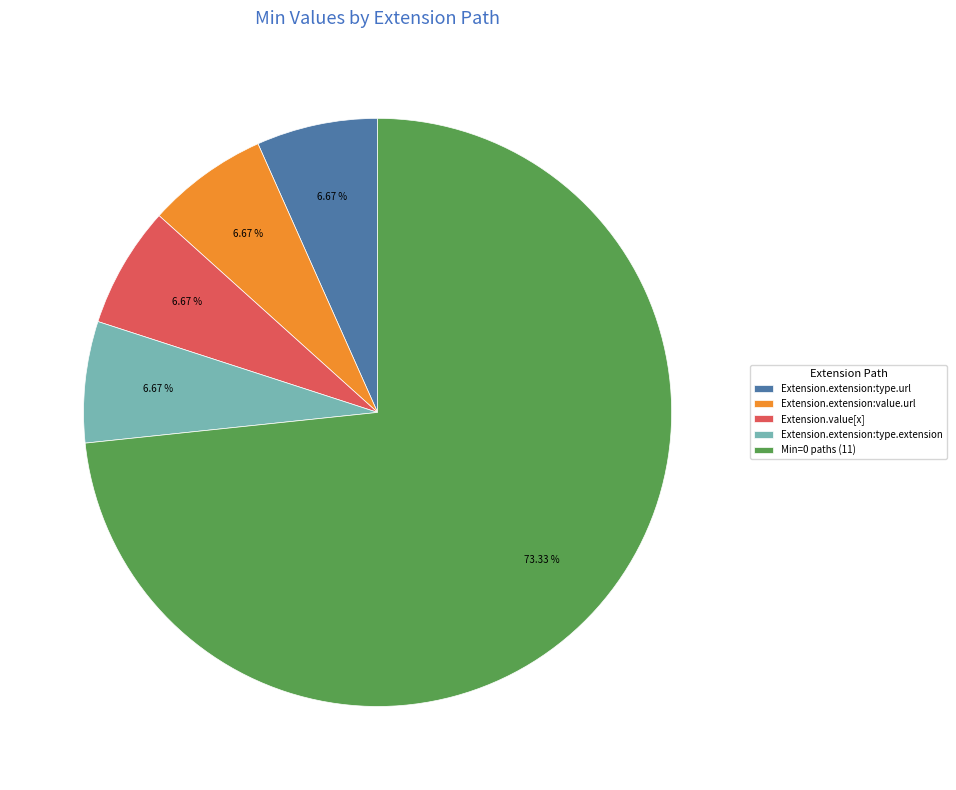

Between Extension.extension:type.extension and Min=0 paths (11), which is larger?

Min=0 paths (11)